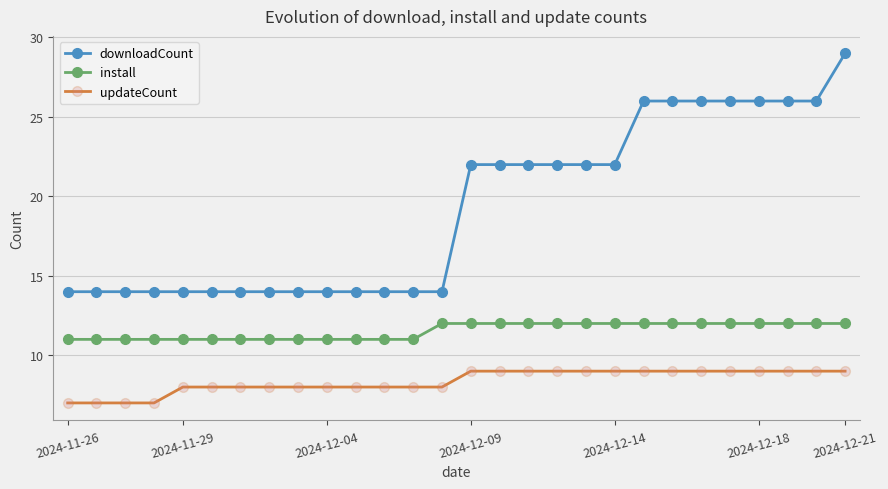

What are all the series names shown in the legend?

downloadCount, install, updateCount